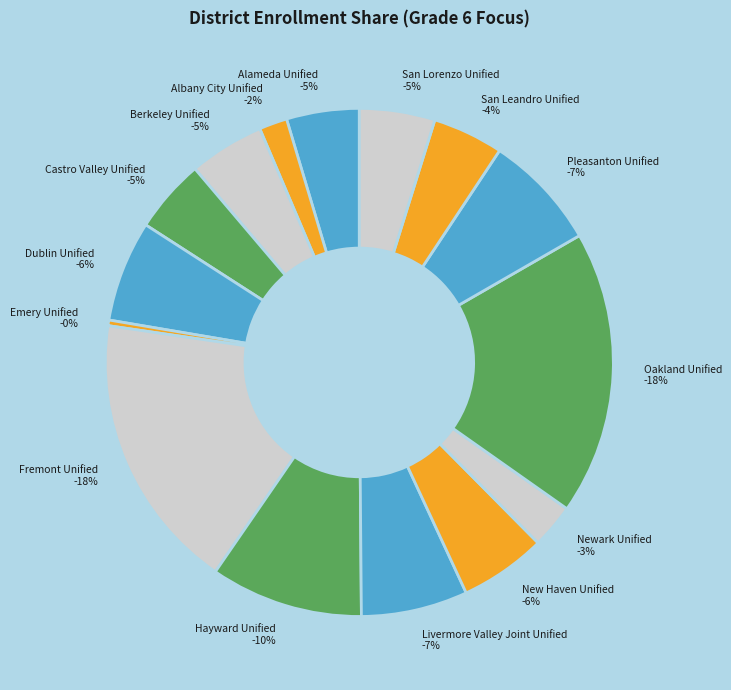

Is it true that Alameda Unified is 5% of the pie?

True